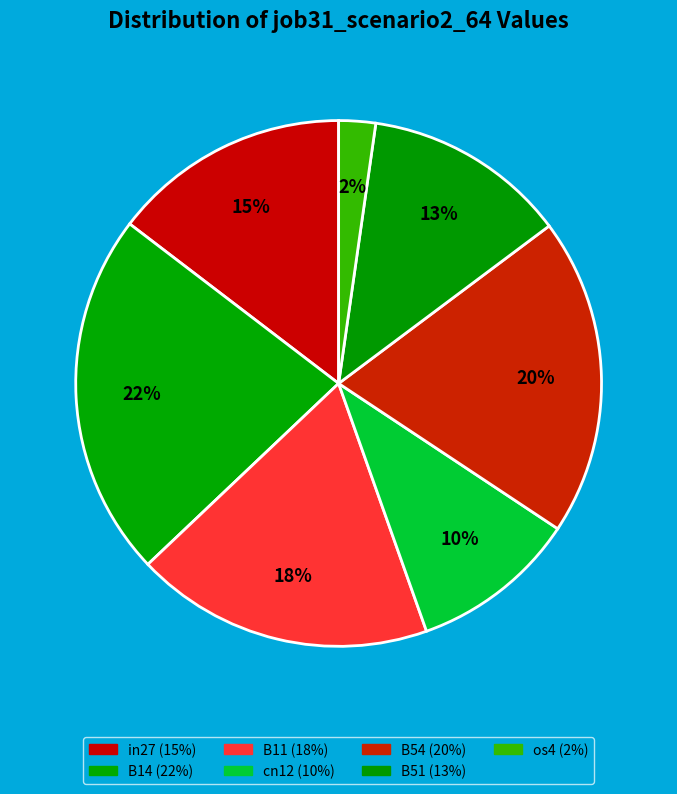

To the nearest percent, what is the difference between the B14 and B11 slice percentages?

4%